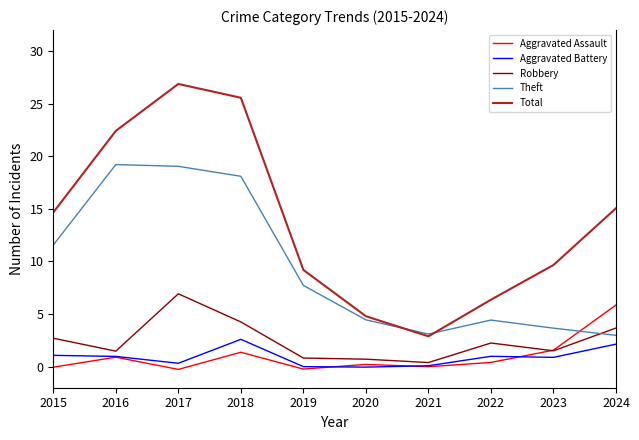

What is the lowest value of the Total series?

2.9